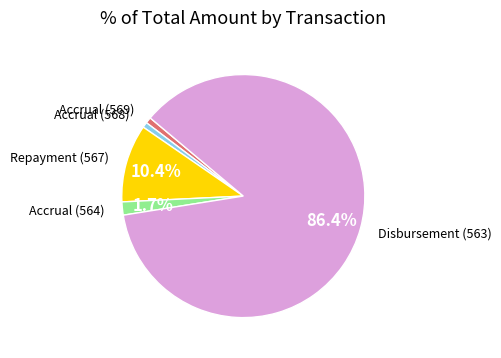

Does any single category account for the majority?

Yes